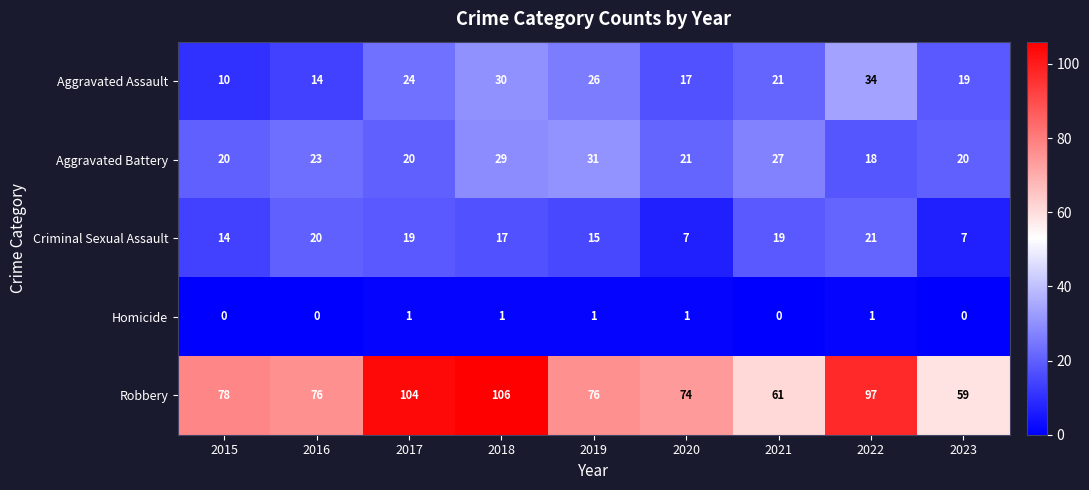

Between 2021 and 2023, which series saw the biggest shift?

Criminal Sexual Assault